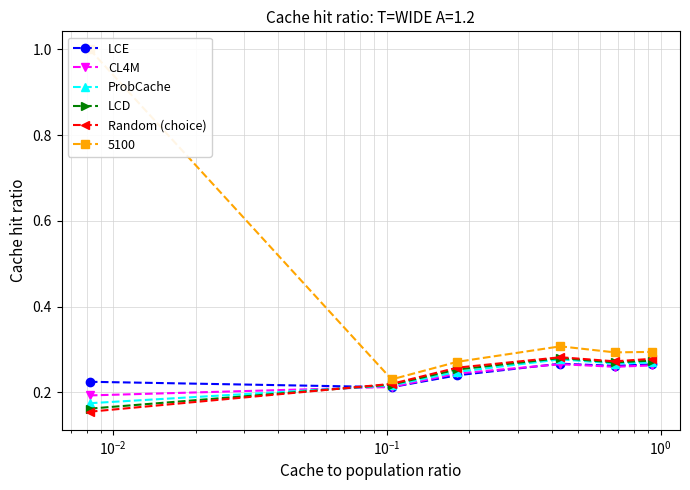

What is the difference between the second highest and minimum values in the LCE series?

0.1